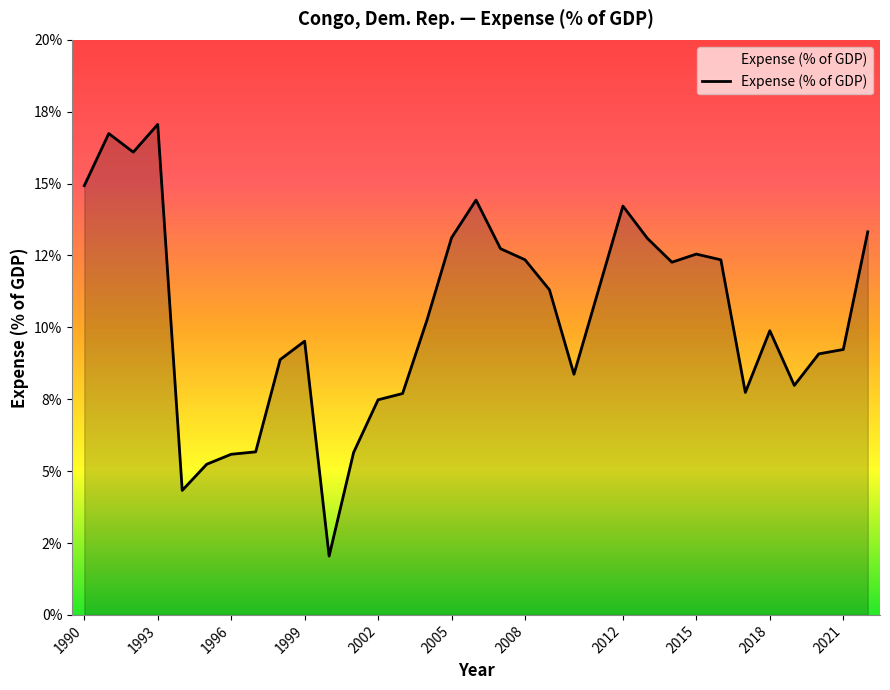

What is the value of the 10th point from the left?

9.5